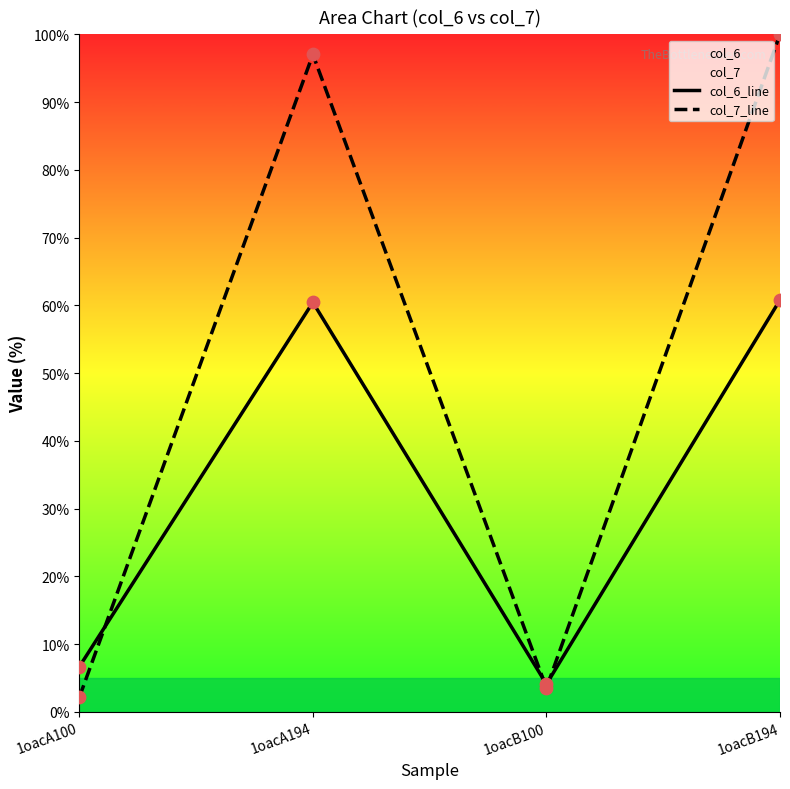

What is the total value across all series at 1oacA100?

8.8